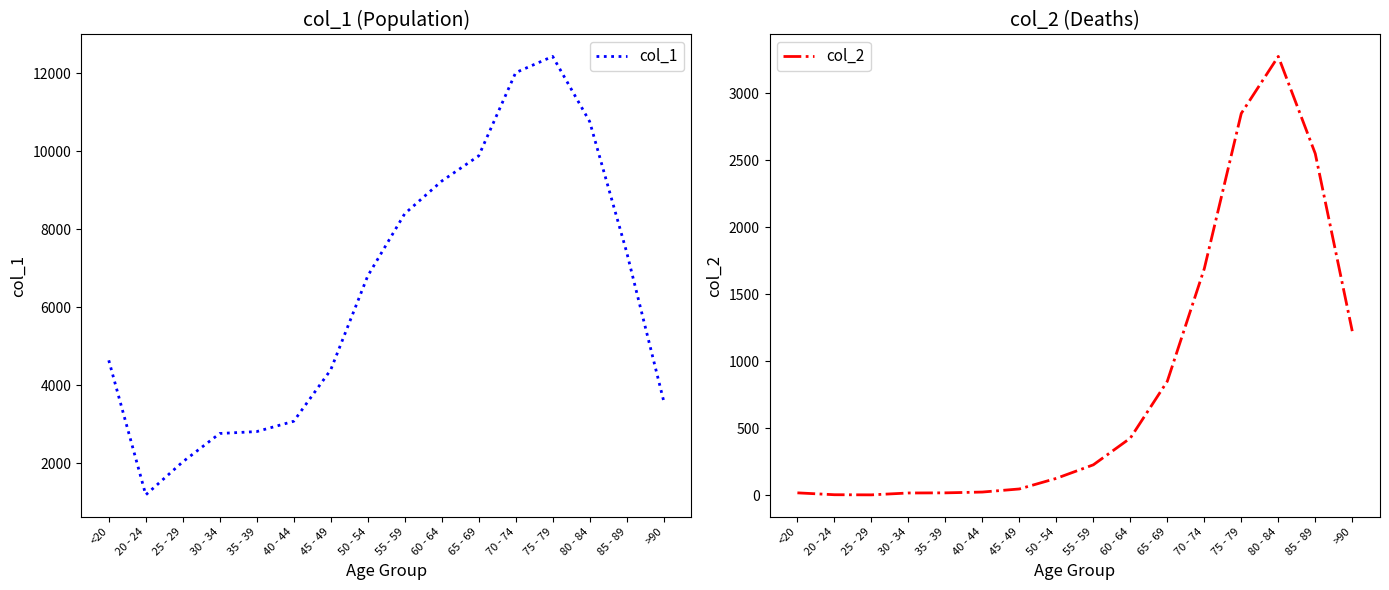

What is the difference between the maximum and minimum values in the col_2 series?

3270